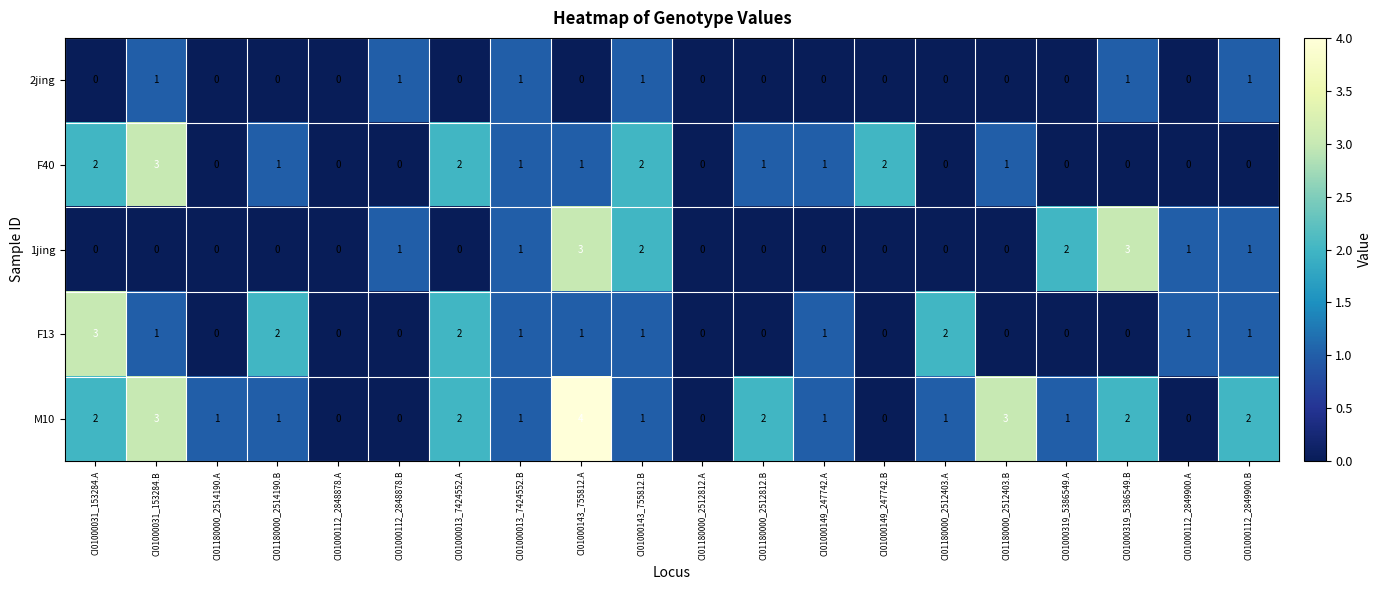

At which category is the sum across all series the highest?

CI01000143_755812.A